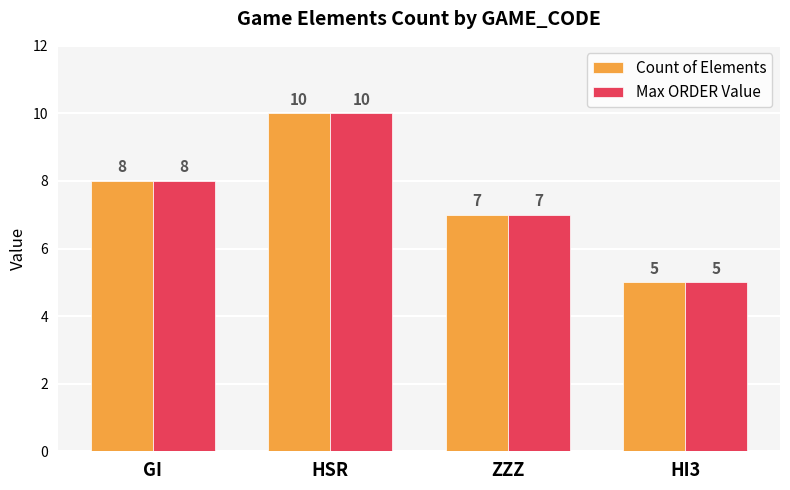

Count the Count of Elements values in the range 7 to 10.

3